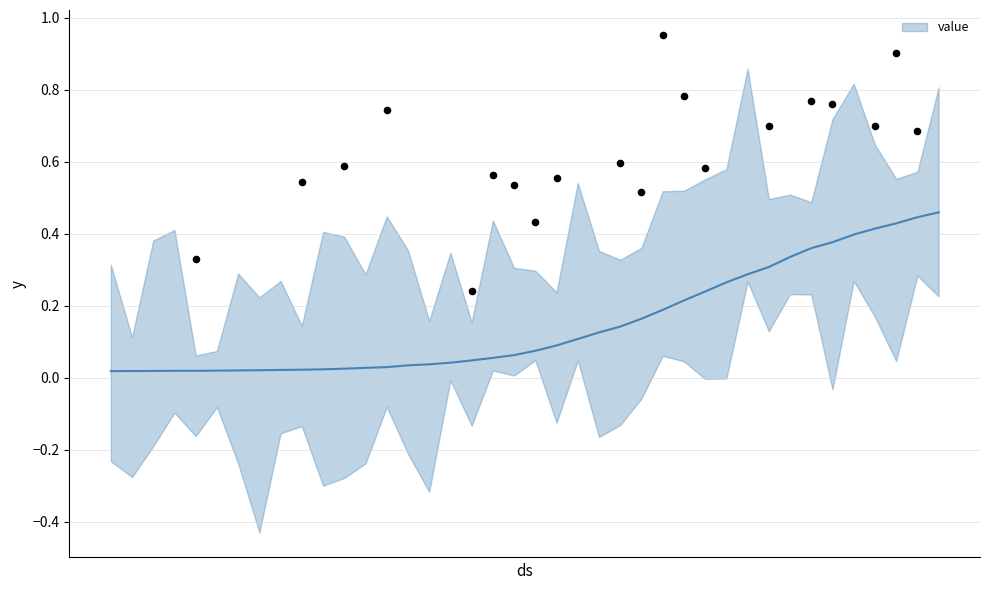

What is the change in value from 2020-03-28 to 2020-04-05?

+0.2